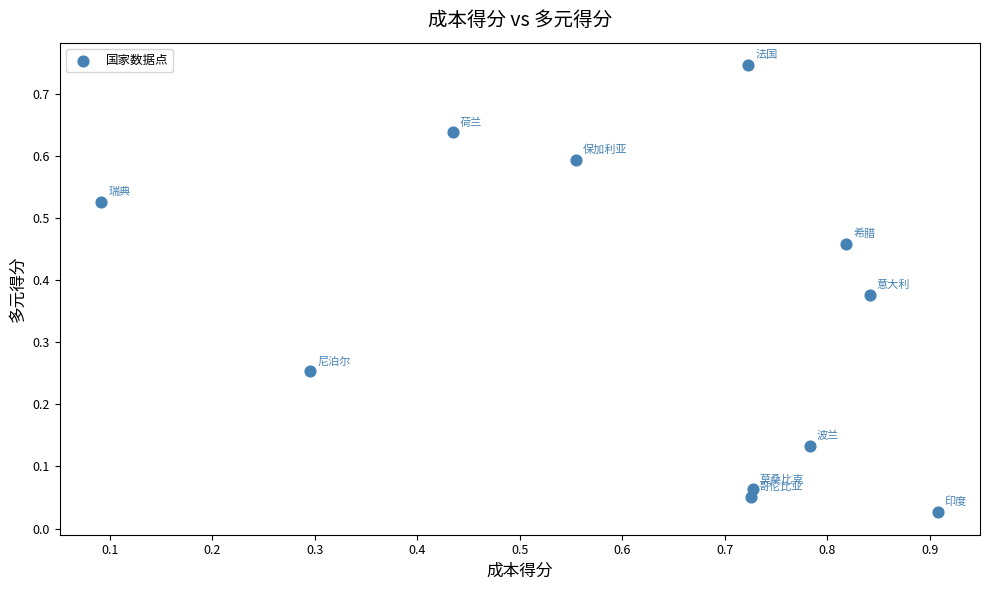

What is the range of X values (max minus min)?

0.8